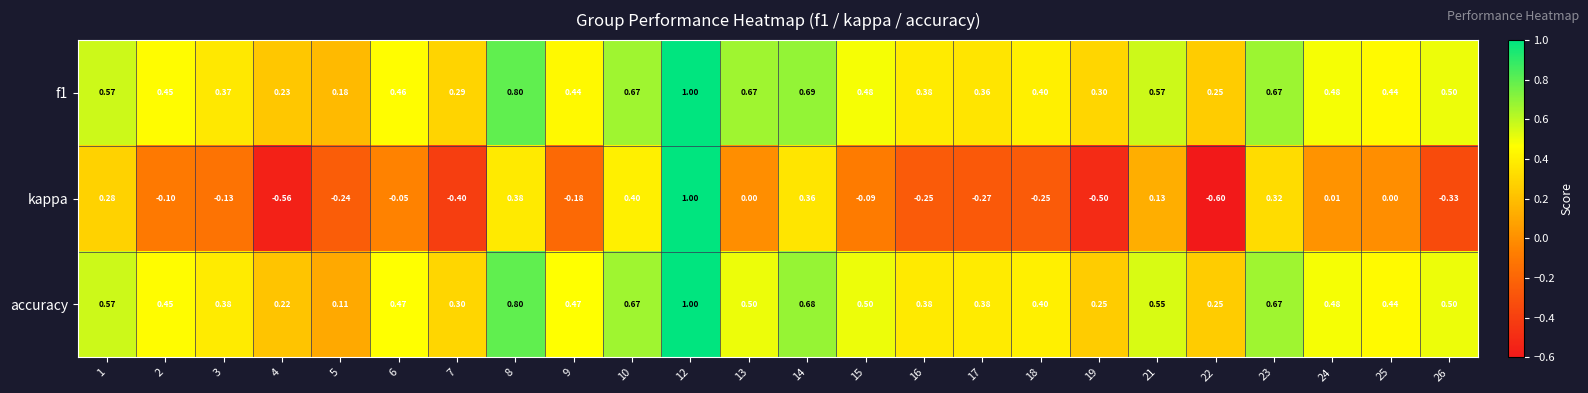

Is the value of kappa at 24 greater than the value of accuracy at 21?

No